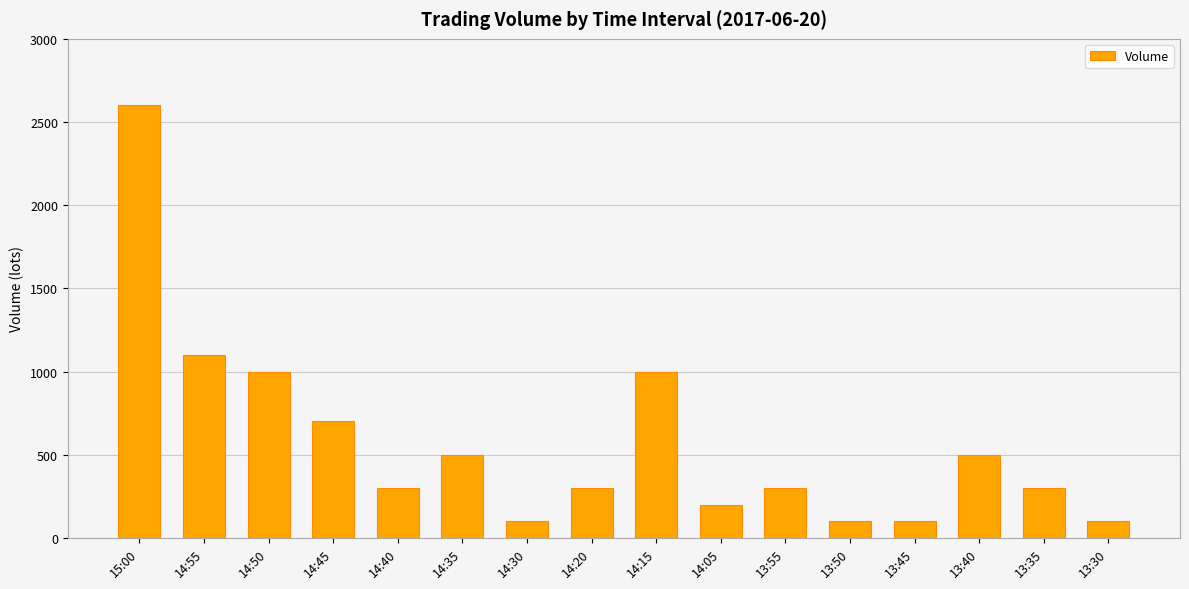

How many series are shown in this chart?

1